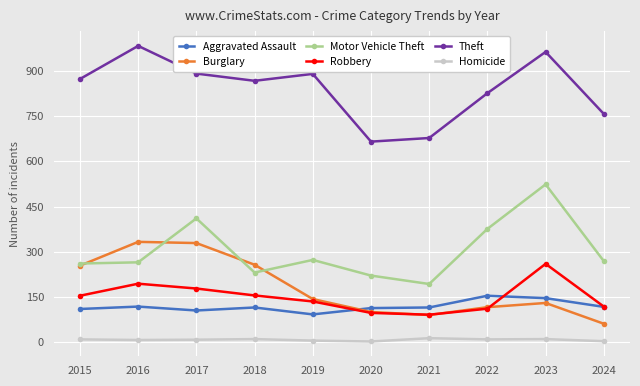

Which series has the largest total across all categories?

Theft